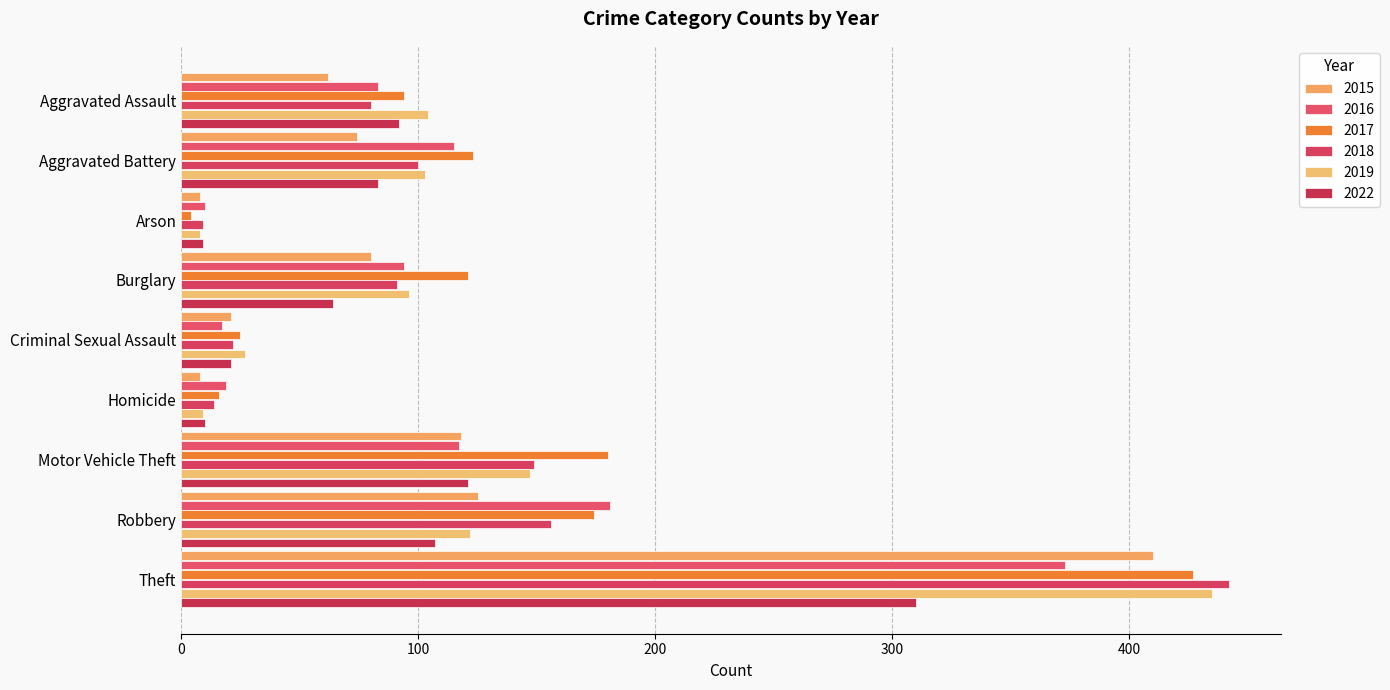

What is the difference between the highest and lowest values at Burglary?

57